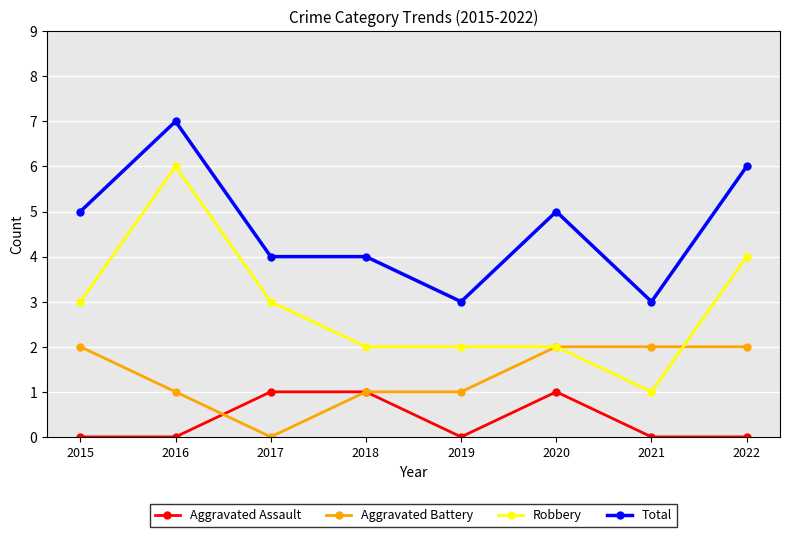

Is it true that Robbery equals 1 at 2019?

False